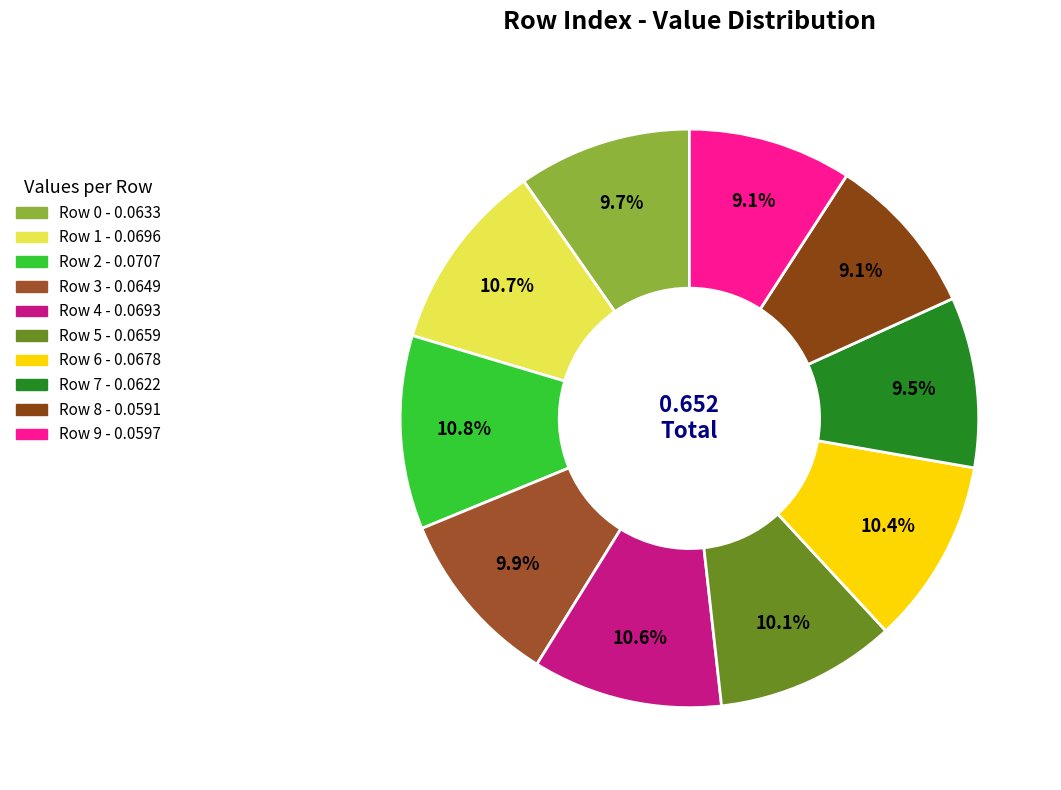

How many slices are in this pie chart?

10